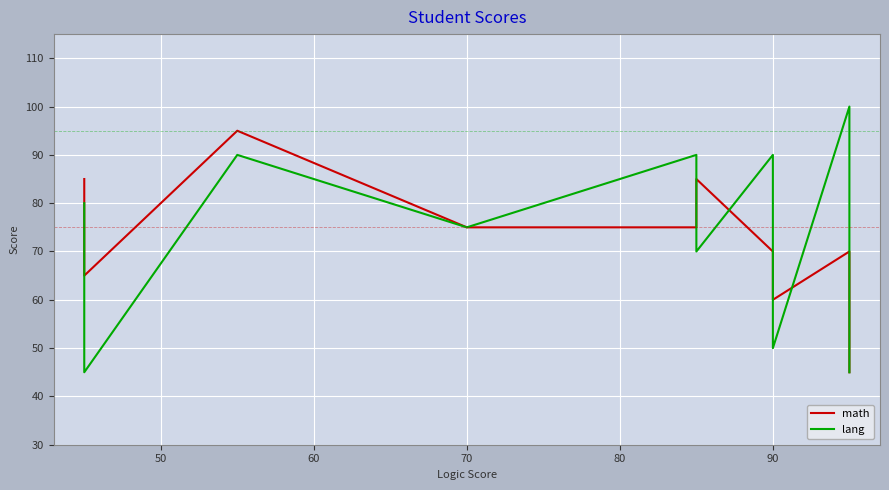

True or false: lang and math cross at least once.

True